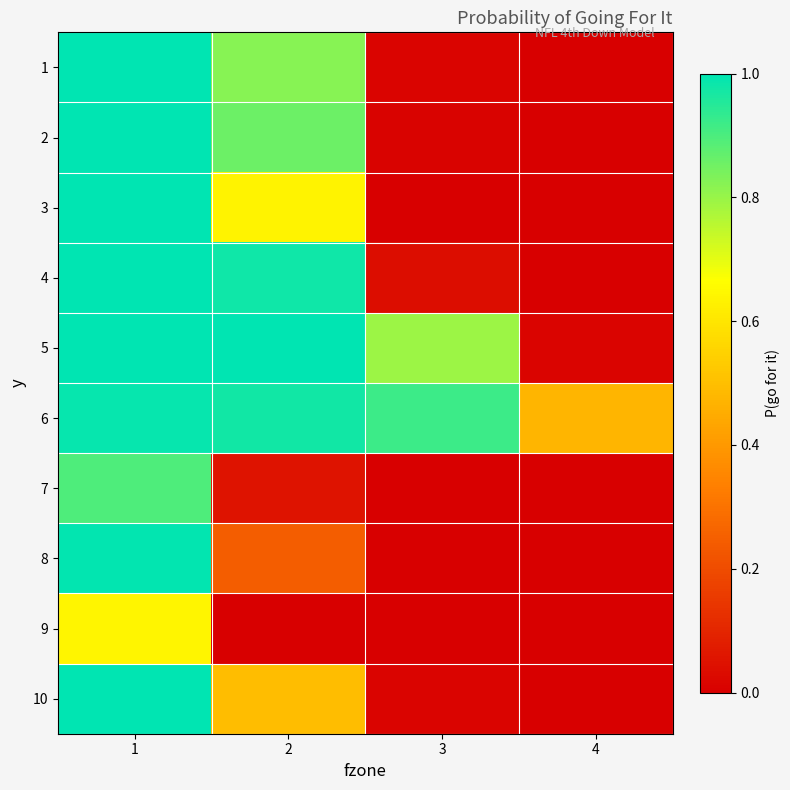

Reading left to right, transcribe all the data shown in this chart.

1: 1=1.0	2=0.8	3=0.0	4=0.0
2: 1=1.0	2=0.9	3=0.0	4=0.0
3: 1=1.0	2=0.6	3=0.0	4=0.0
4: 1=1.0	2=1.0	3=0.0	4=0.0
5: 1=1.0	2=1.0	3=0.8	4=0.0
6: 1=1.0	2=1.0	3=0.9	4=0.5
7: 1=0.9	2=0.1	3=0.0	4=0.0
8: 1=1.0	2=0.2	3=0.0	4=0.0
9: 1=0.6	2=0.0	3=0.0	4=0.0
10: 1=1.0	2=0.5	3=0.0	4=0.0